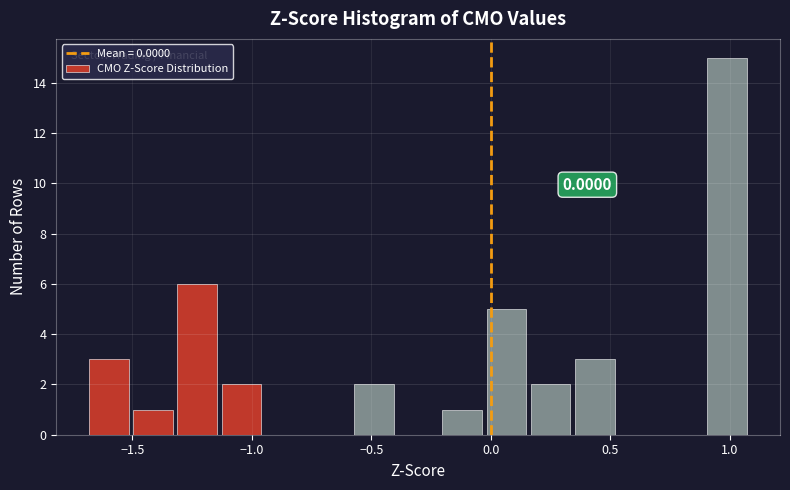

Around what value on the x-axis is the tallest bar? Give the approximate position of its centre, as read against the axis.

1.00